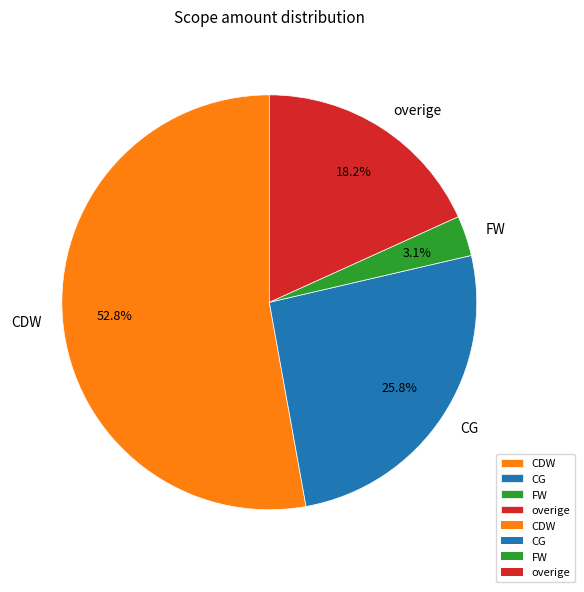

To the nearest percent, what is the difference between the CDW and FW slice percentages?

50%